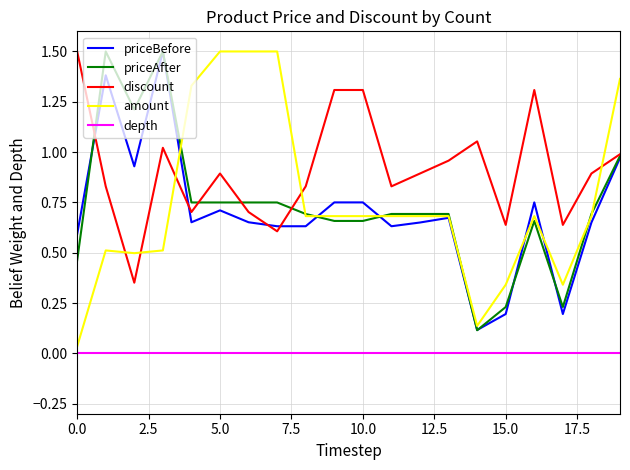

What is the maximum value shown in the chart?

1.5